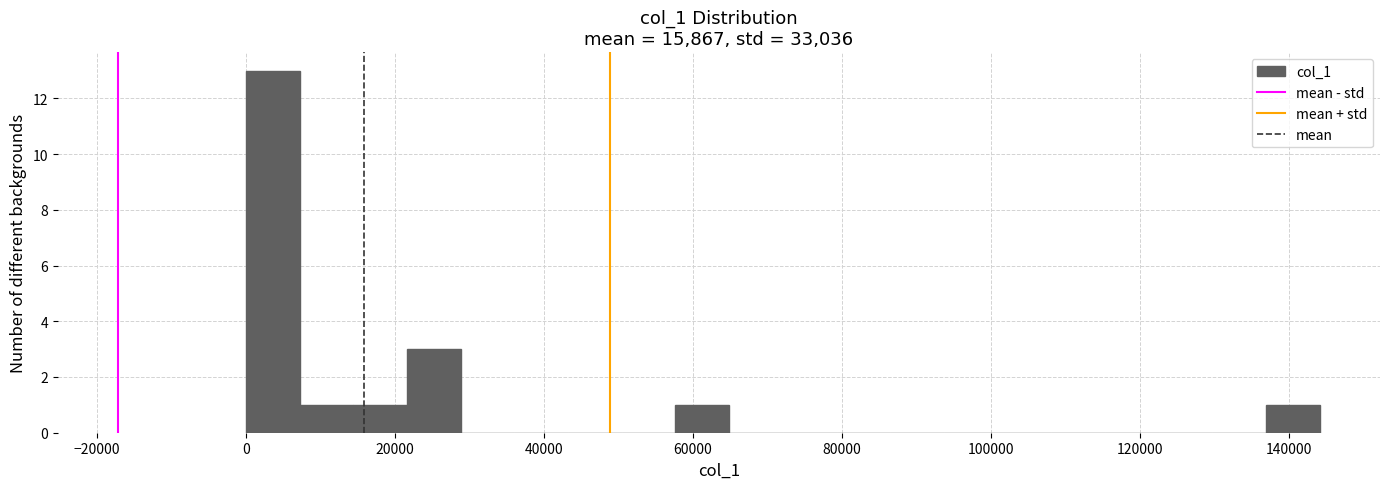

Around what value on the x-axis is the tallest bar? Give the approximate position of its centre, as read against the axis.

4000